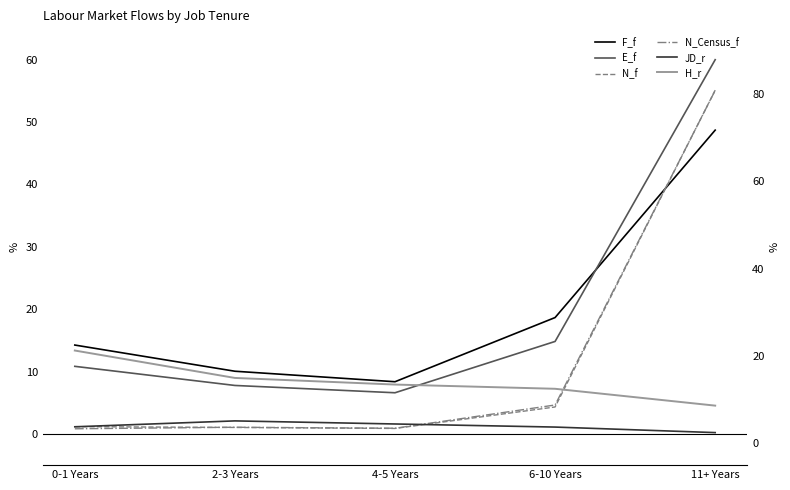

Reading left to right, transcribe all the data shown in this chart.

F_f: 14.2	10.0	8.4	18.7	48.7
E_f: 10.8	7.8	6.6	14.8	60.0
N_f: 3.8	3.6	3.4	8.3	80.8
N_Census_f: 3.3	3.7	3.4	8.8	80.8
JD_r: 3.8	5.1	4.4	3.7	2.4
H_r: 21.2	15.0	13.4	12.5	8.6